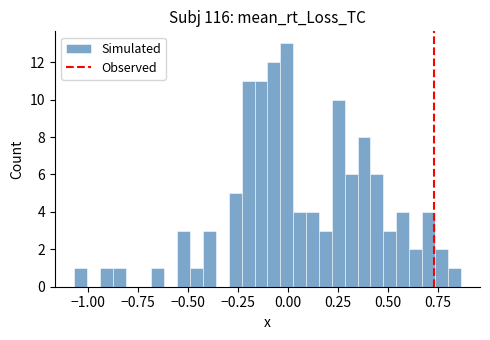

Read against the x-axis, roughly where is the centre of the tallest bar?

0.00